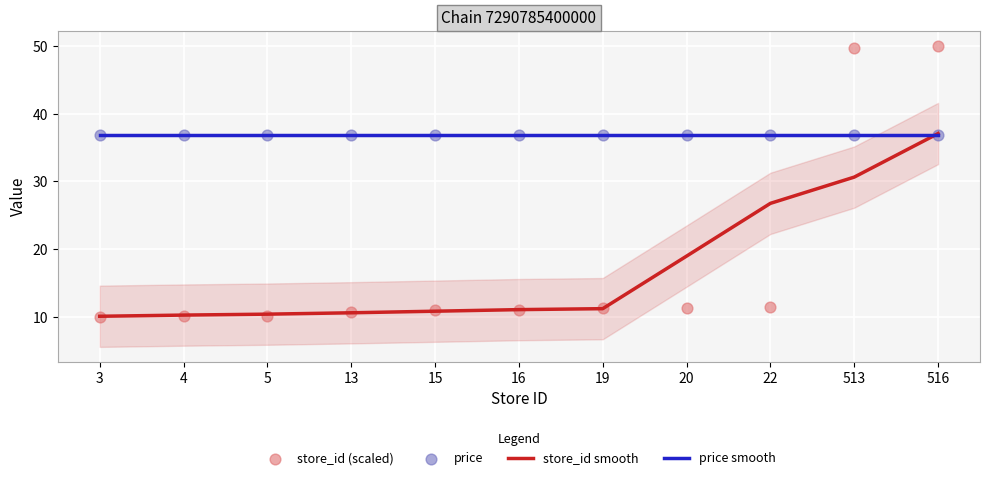

Is the value of store_id (scaled) at 5 greater than the value of price smooth at 15?

No